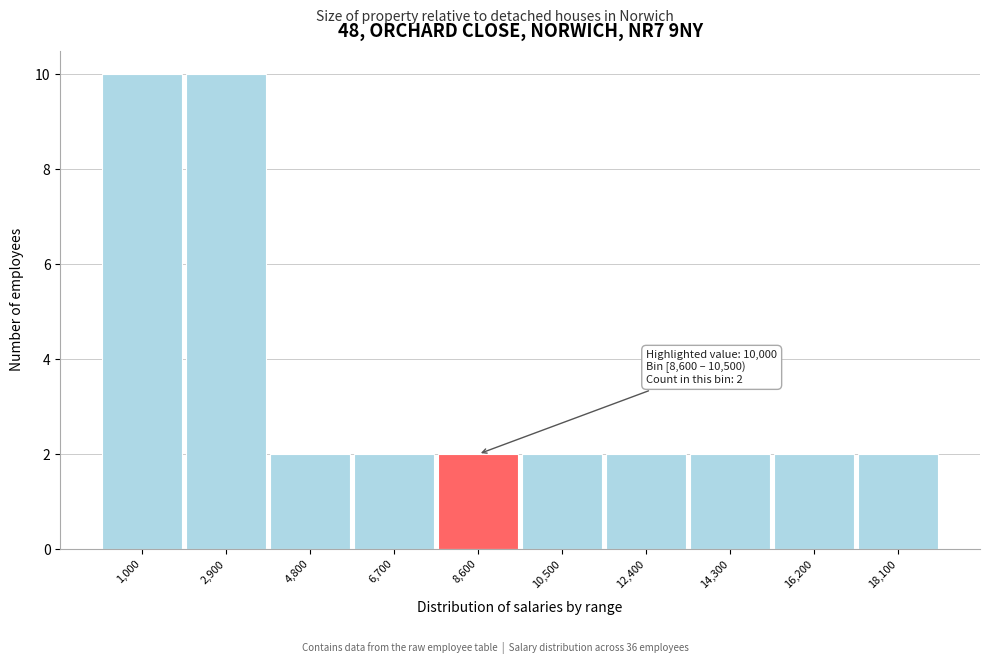

Reading right to left, what are all the values shown in this chart?

2	2	2	2	2	2	2	2	10	10